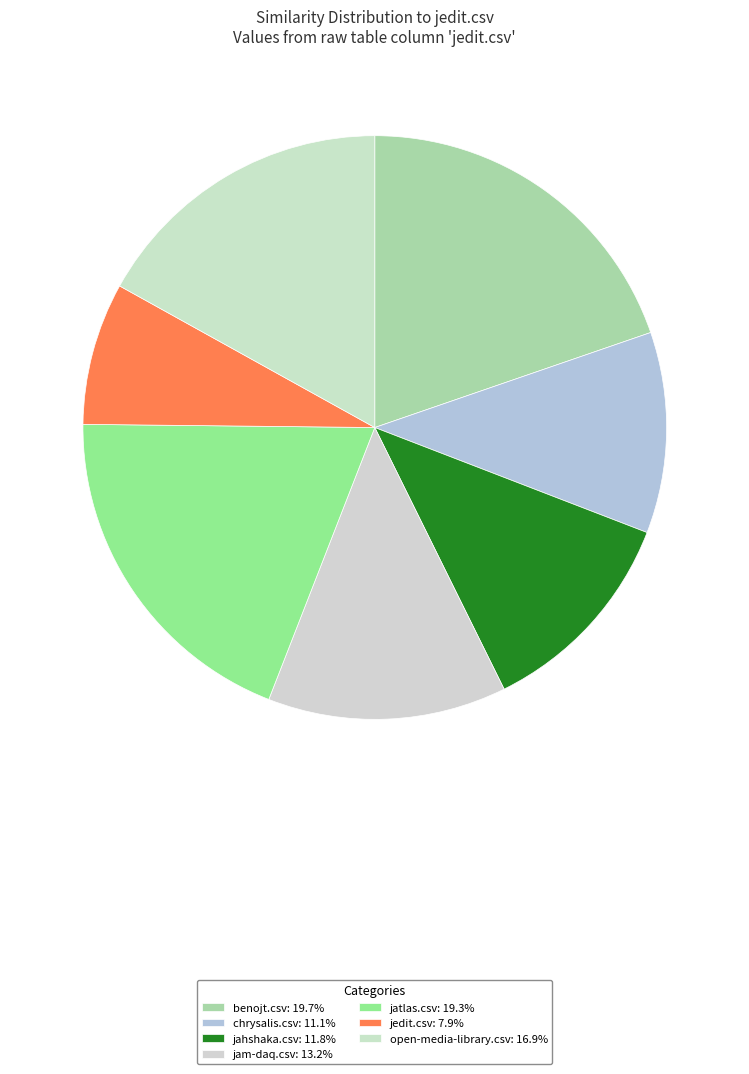

How many segments does this pie chart have?

7